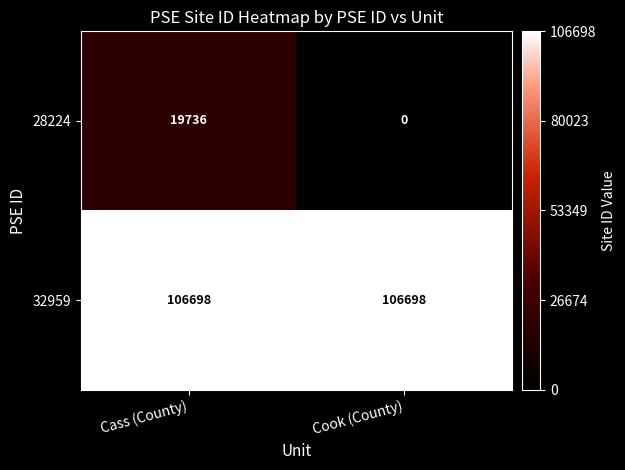

True or false: 28224 has a value of 19736 at Cass (County).

True